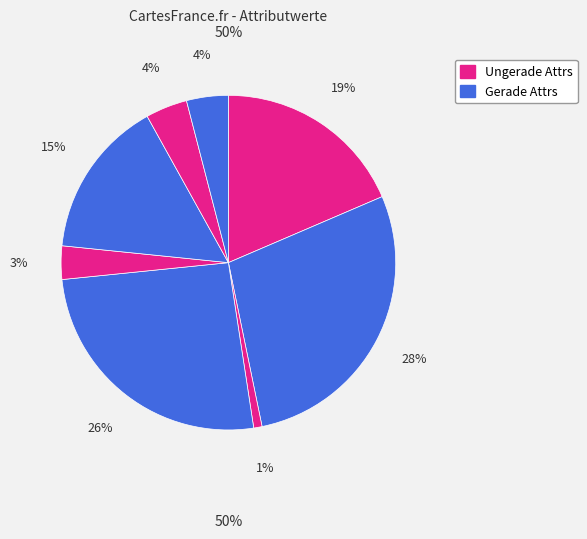

Count the number of slices in the pie.

8